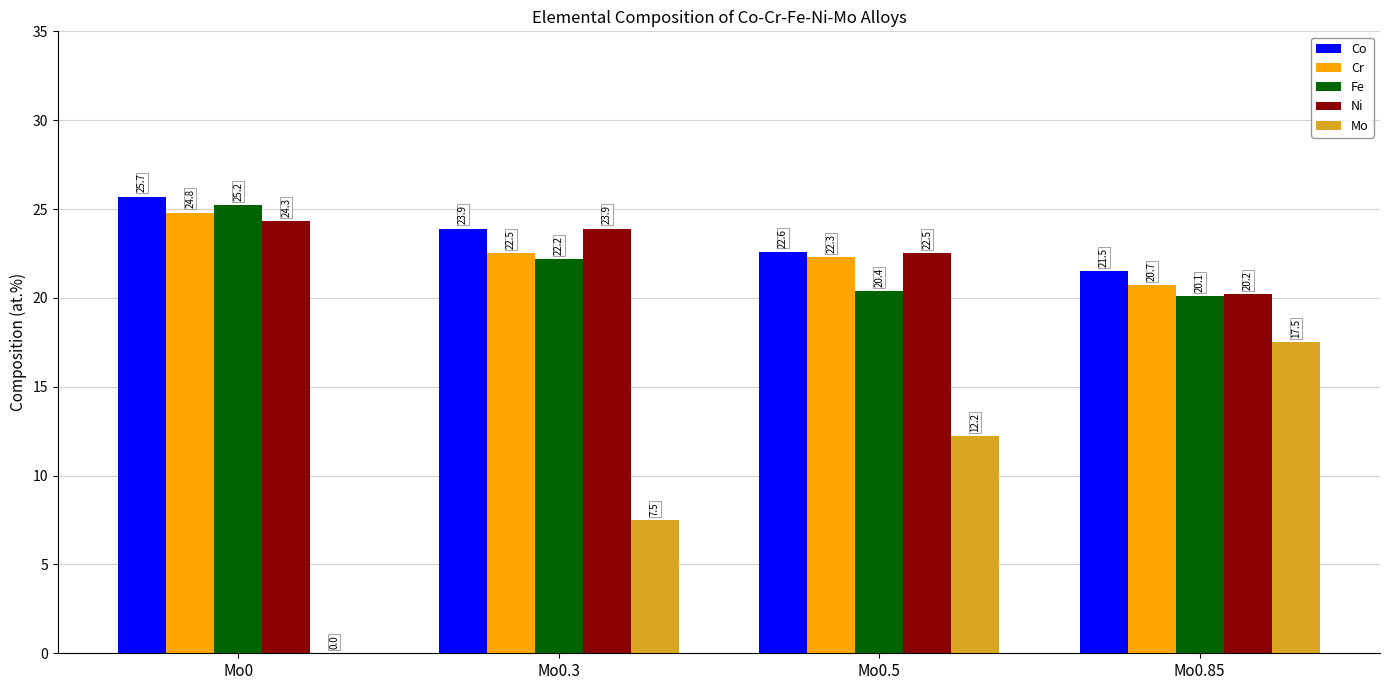

What is the maximum value for Cr?

24.8